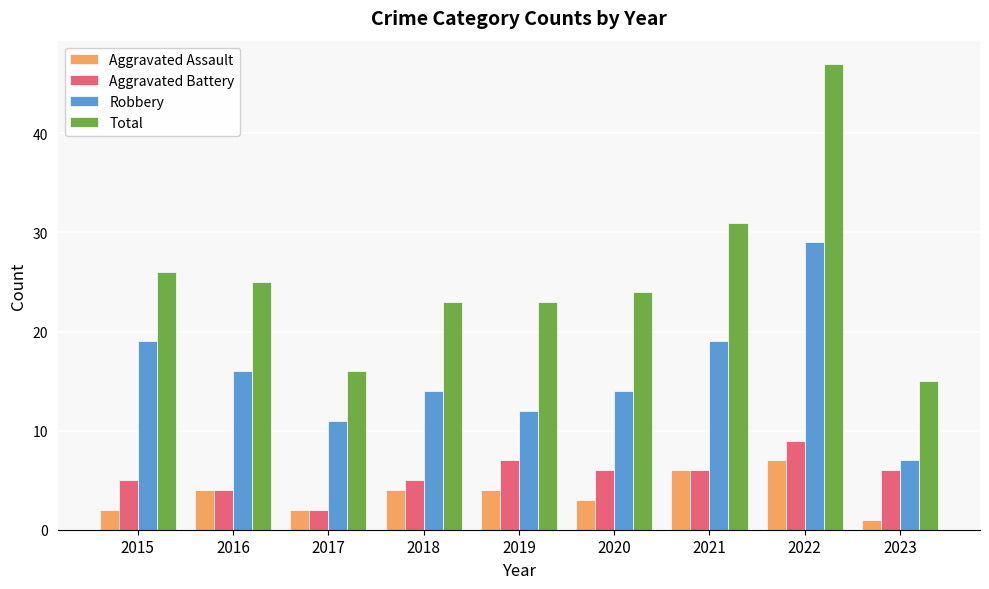

What is the difference between the highest and lowest values at 2017?

14